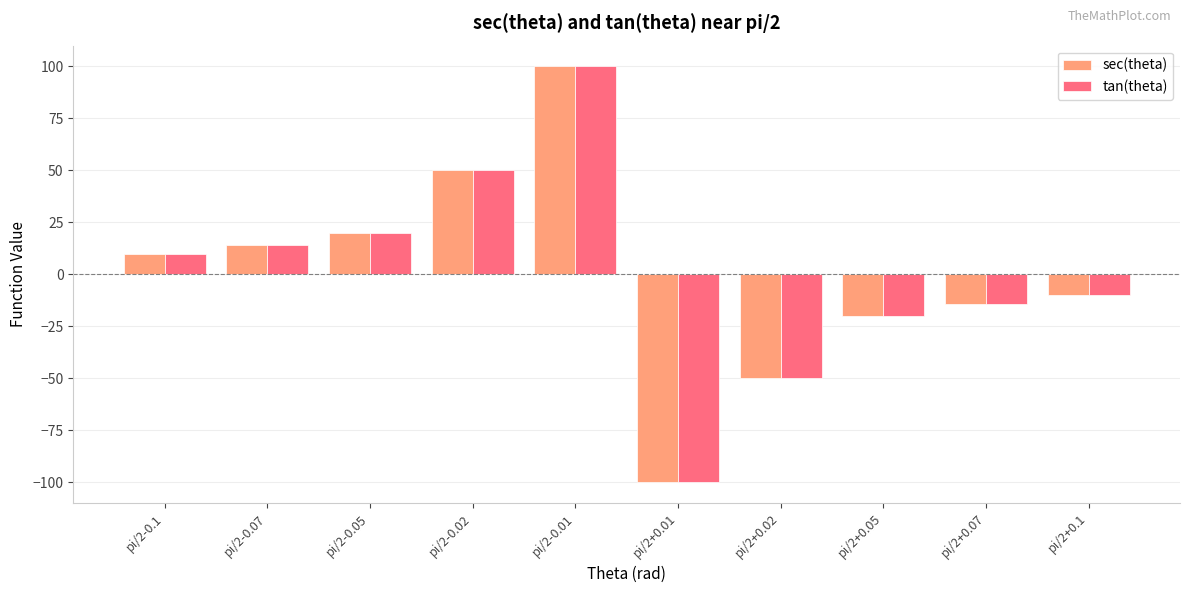

What is the value of the tan(theta) bar at the 2nd from the left?

14.3